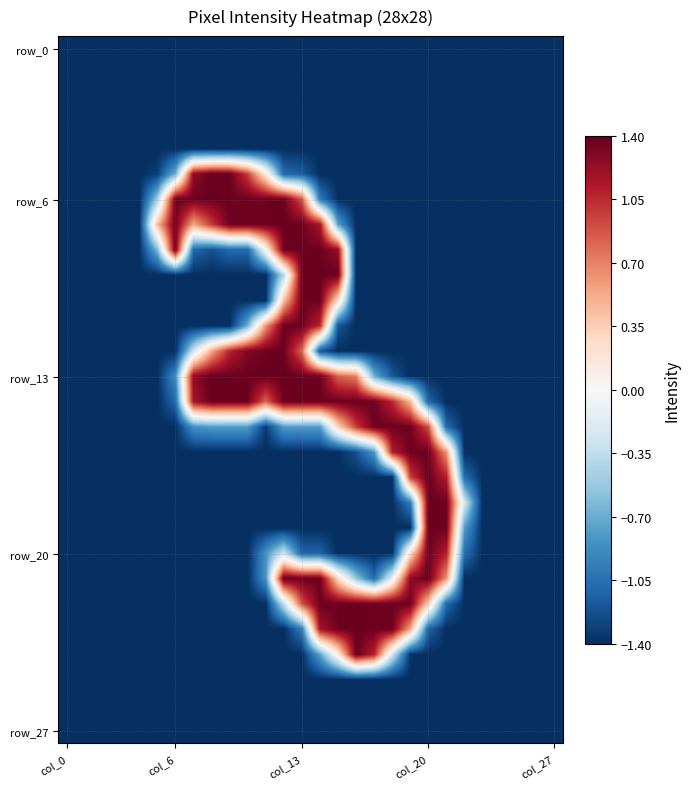

Count the number of categories in the chart.

28